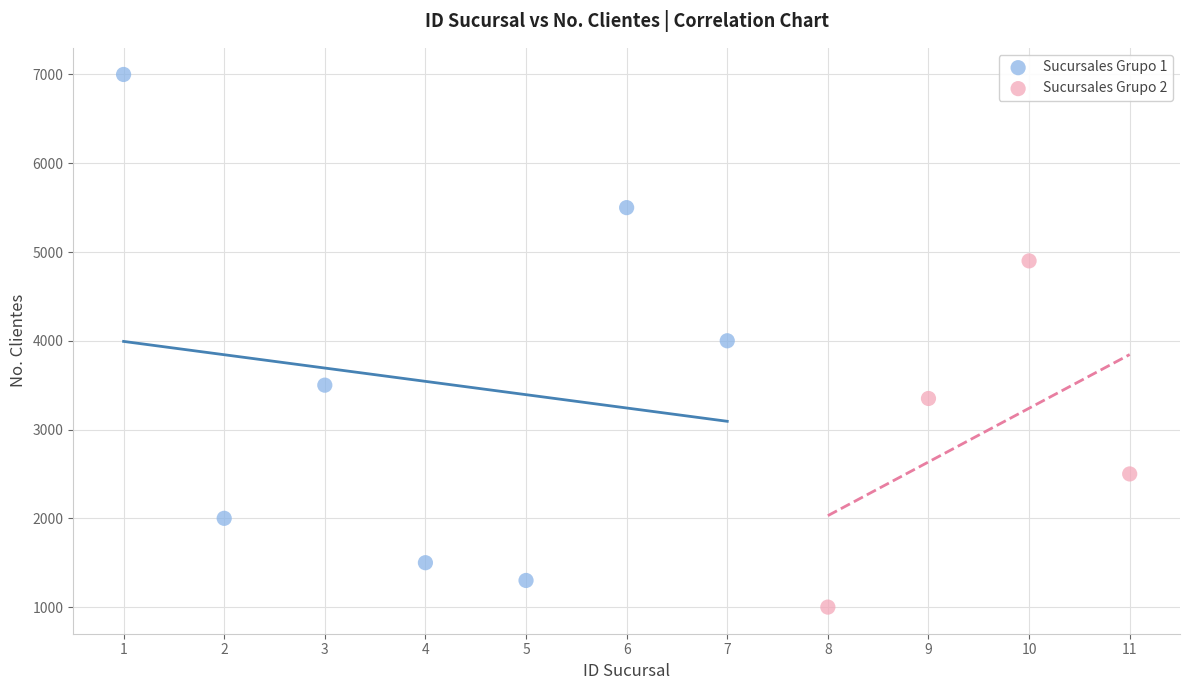

Which series contains the lowest Y value?

Sucursales Grupo 2